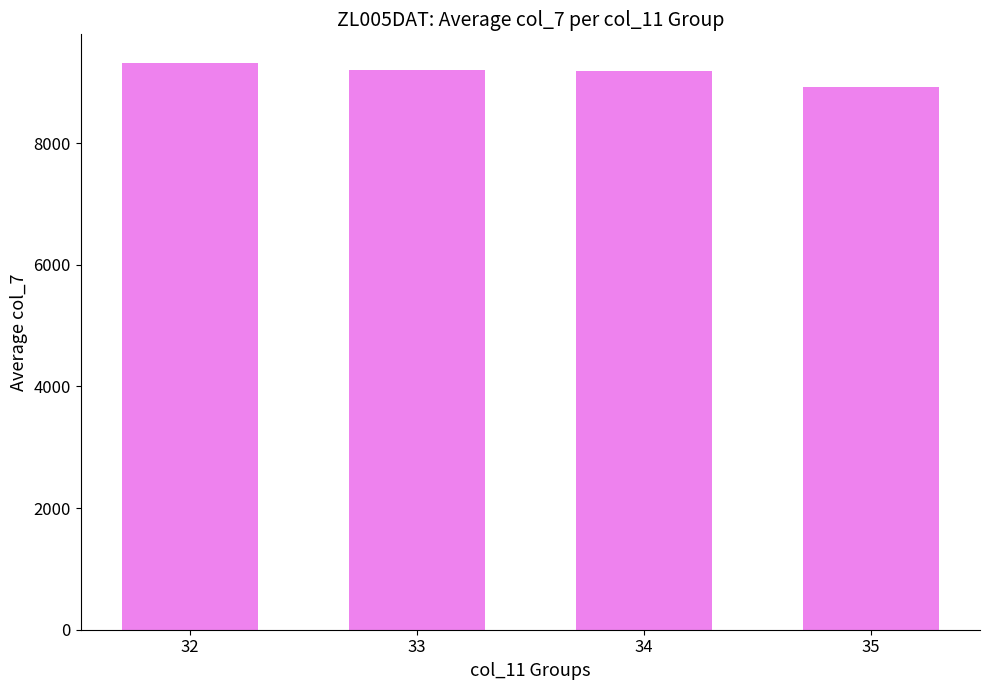

Where does the data first go above 9196?

32